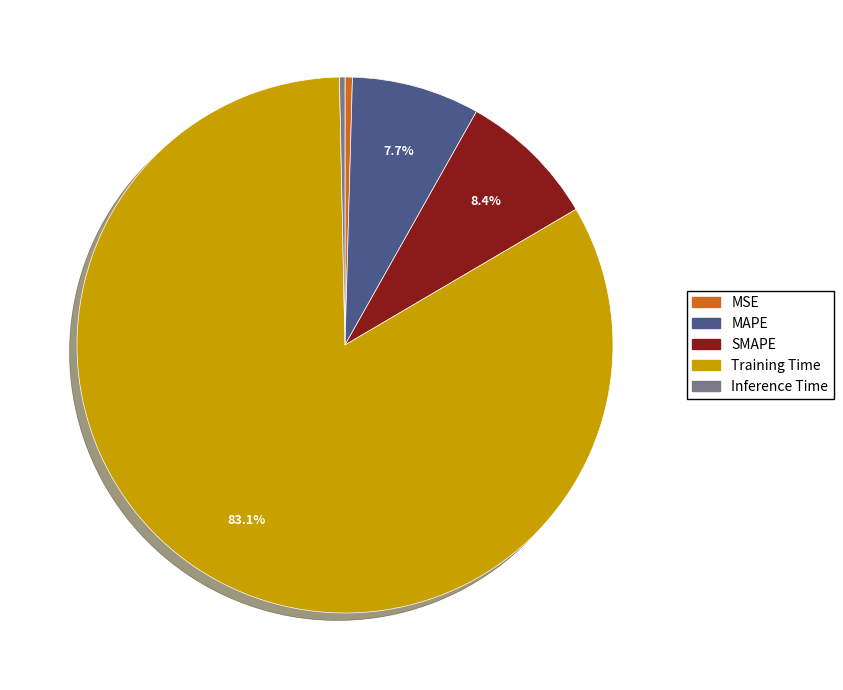

To the nearest percent, what is the difference between the largest and smallest slice percentages?

83%